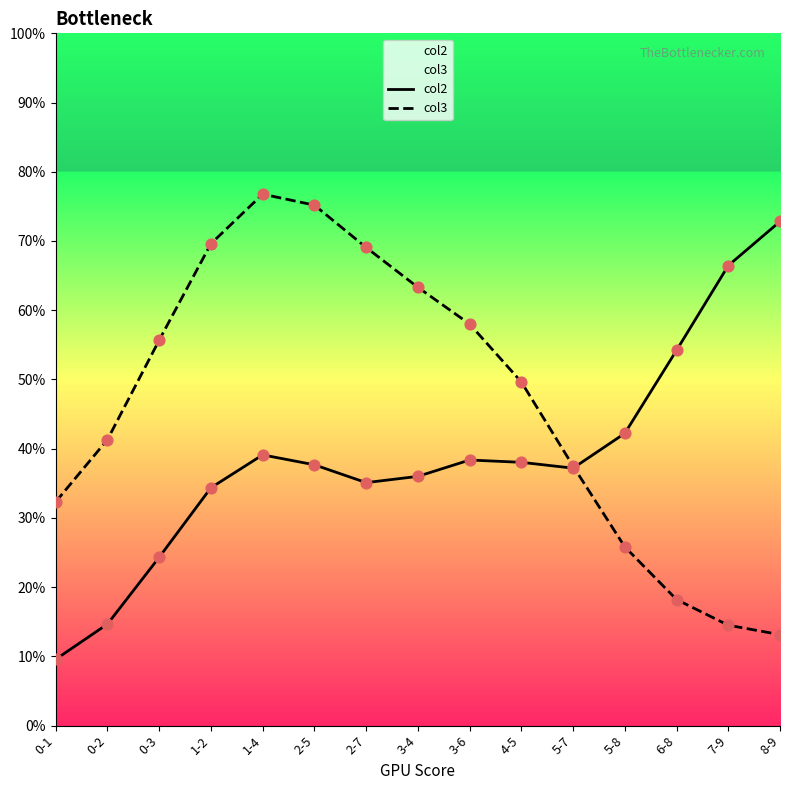

Which series contains the lowest Y value?

col2